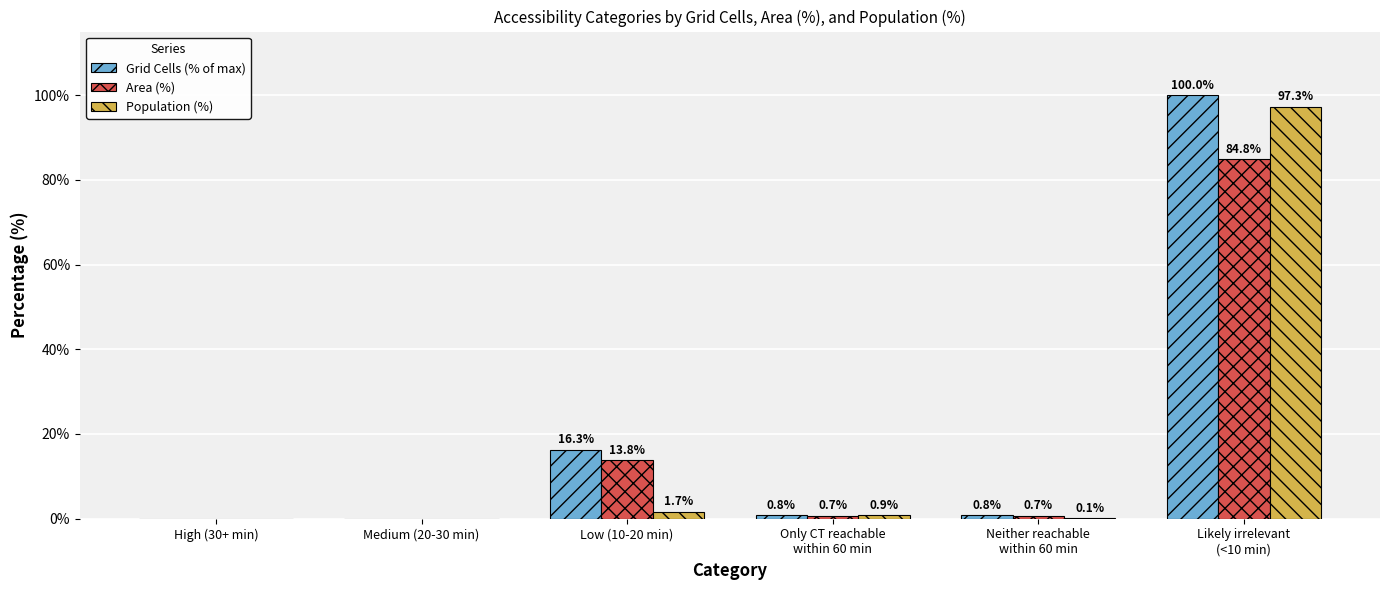

The value of Population (%) at Likely irrelevant
(<10 min) is 173.9. True or false?

False